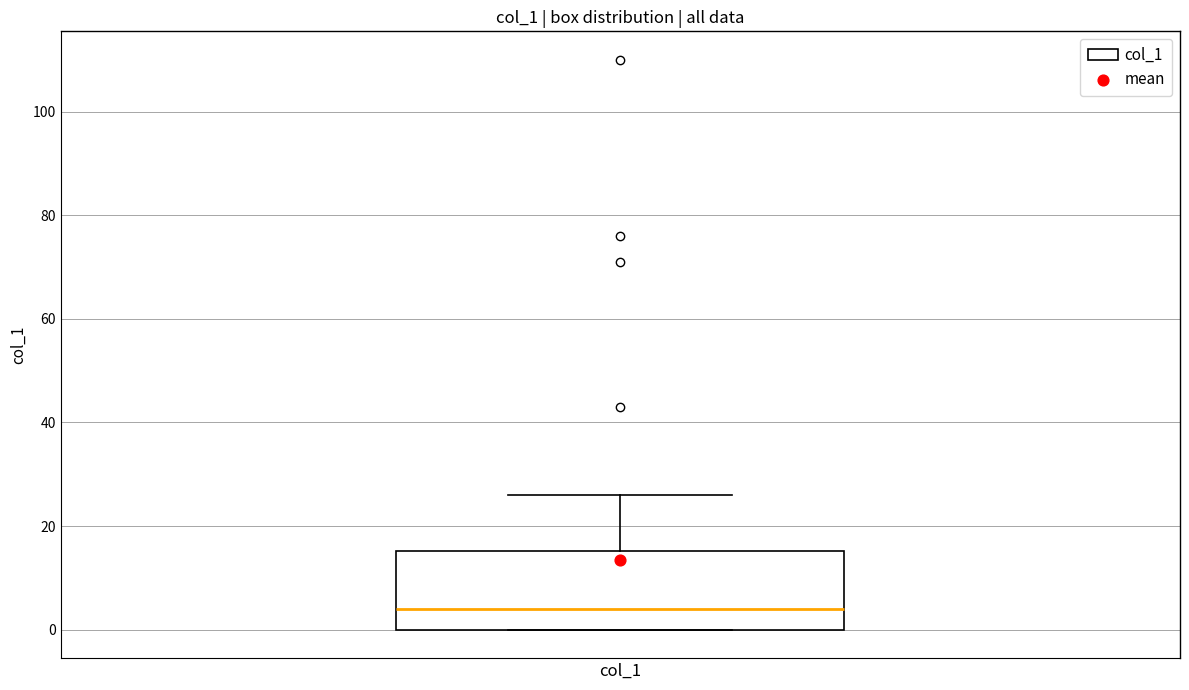

Transcribe this box plot: give where the median line is, the range the box spans, and where the two whiskers end, as read against the y-axis. The values are not printed on the chart, so give them approximately, as read against the axis.

median 4, box 0 to 16, whiskers 0 to 26